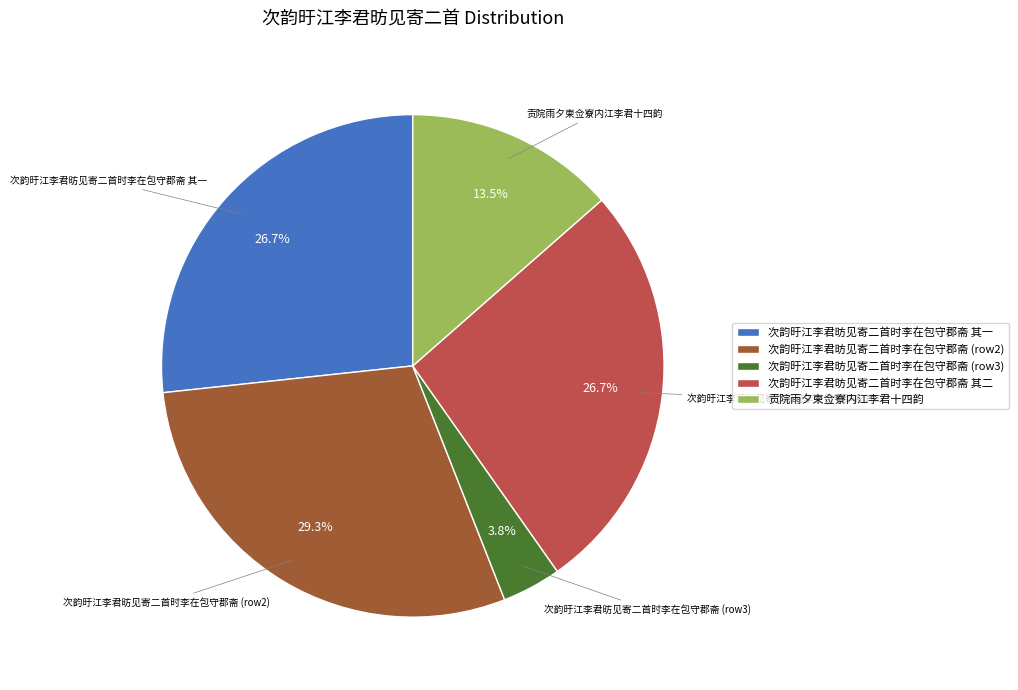

Does 次韵旴江李君昉见寄二首时李在包守郡斋 其一 represent more than half of the total?

No